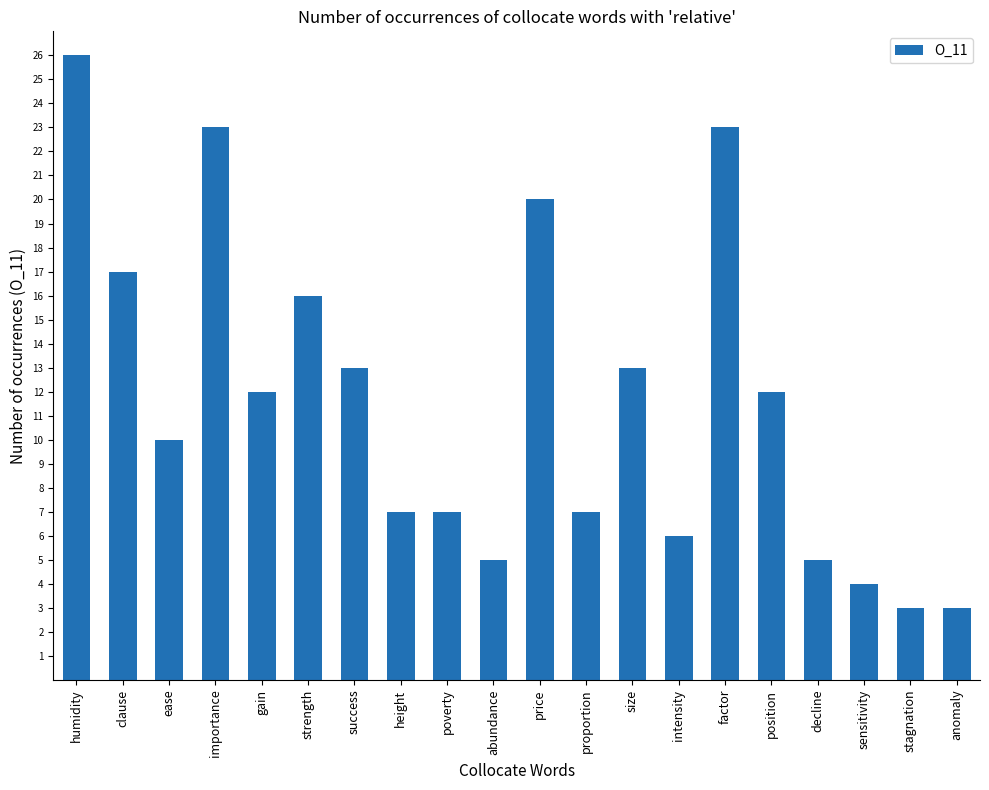

Are the bars grouped side by side (vs. stacked)?

No